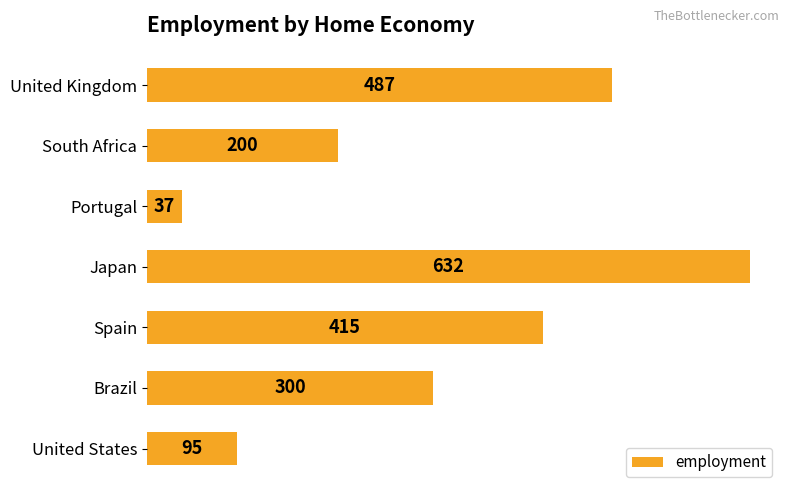

What is the average value?

309